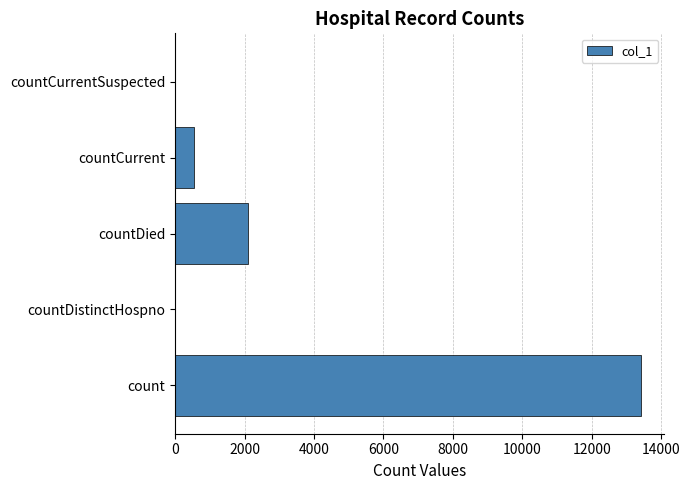

Are the bars horizontal?

Yes